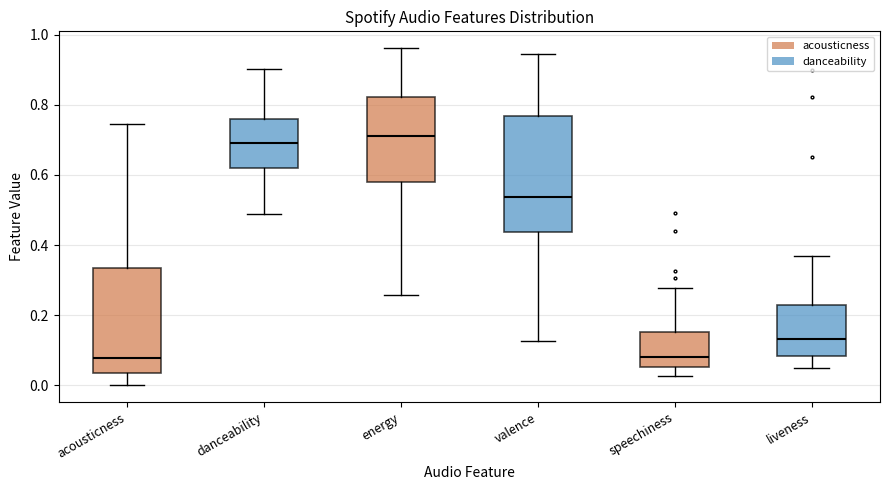

Reading left to right, transcribe this box plot: for each box, give where its median line is, the range the box spans, and where its two whiskers end, as read against the y-axis. The values are not printed on the chart, so give them approximately, as read against the axis.

acousticness: median 0.08, box 0.04 to 0.34, whiskers 0.00 to 0.74
danceability: median 0.70, box 0.62 to 0.76, whiskers 0.48 to 0.90
energy: median 0.72, box 0.58 to 0.82, whiskers 0.26 to 0.96
valence: median 0.54, box 0.44 to 0.76, whiskers 0.12 to 0.94
speechiness: median 0.08, box 0.06 to 0.16, whiskers 0.02 to 0.28
liveness: median 0.14, box 0.08 to 0.22, whiskers 0.04 to 0.36